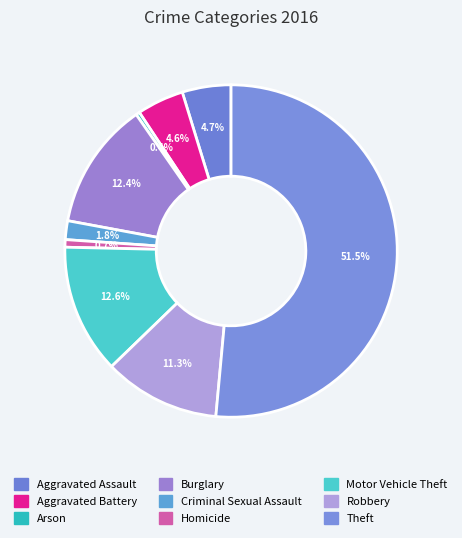

What percentage is the Burglary slice, to the nearest percent?

12%